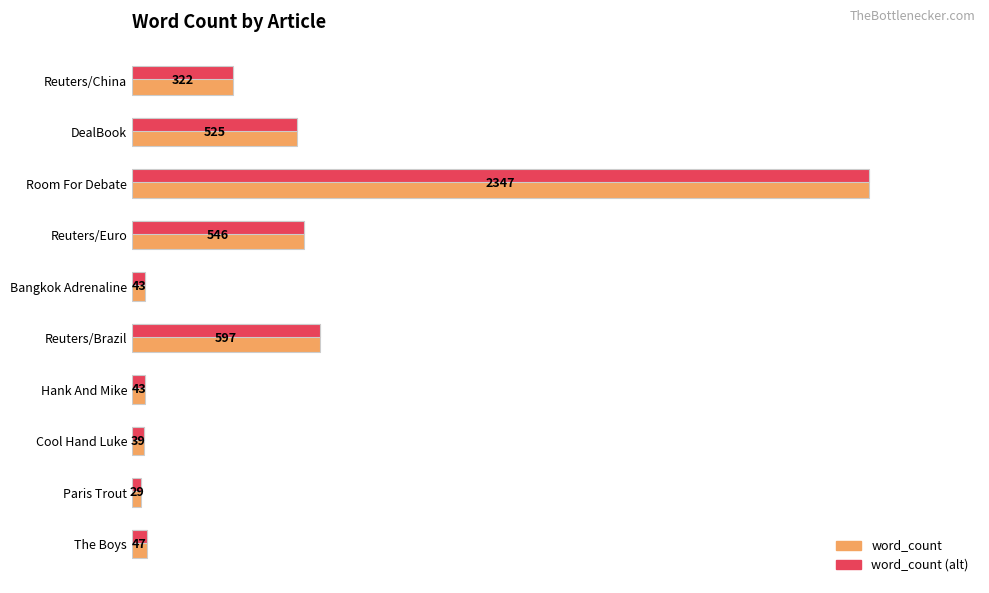

Which series has the largest total across all categories?

word_count